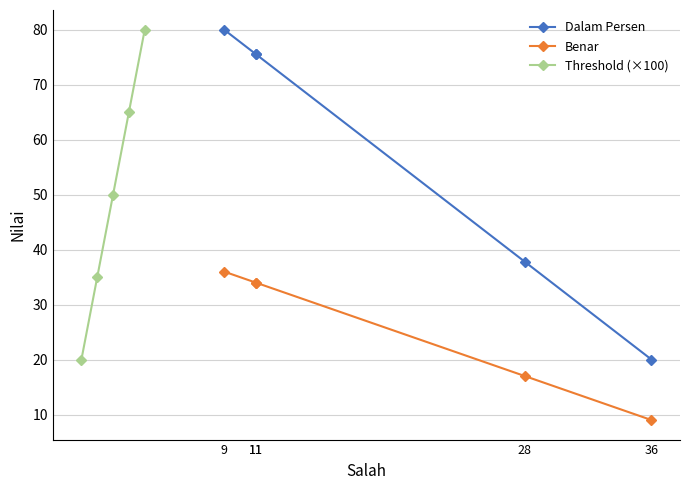

How many intersections are there between Threshold (×100) and Dalam Persen?

1